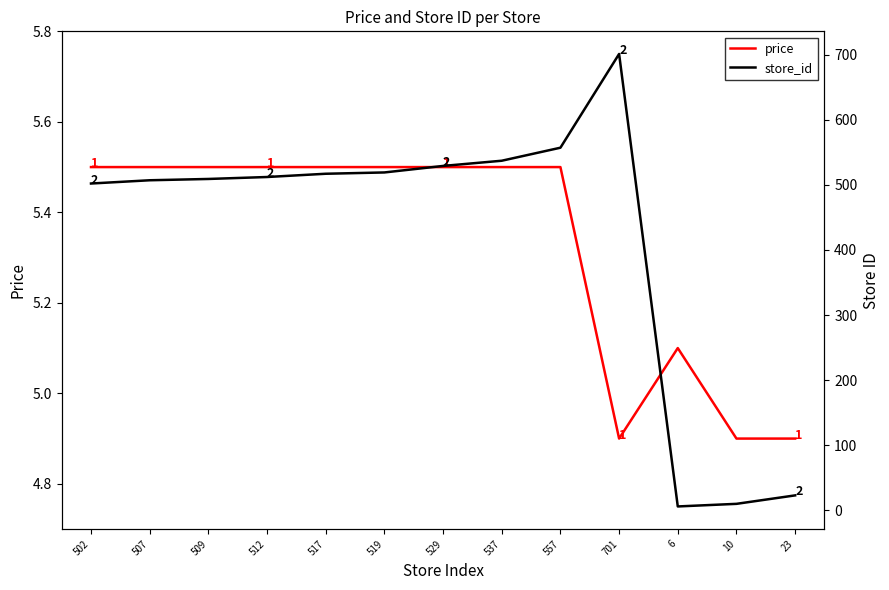

Rank the series at 529 from lowest to highest value.

price, store_id